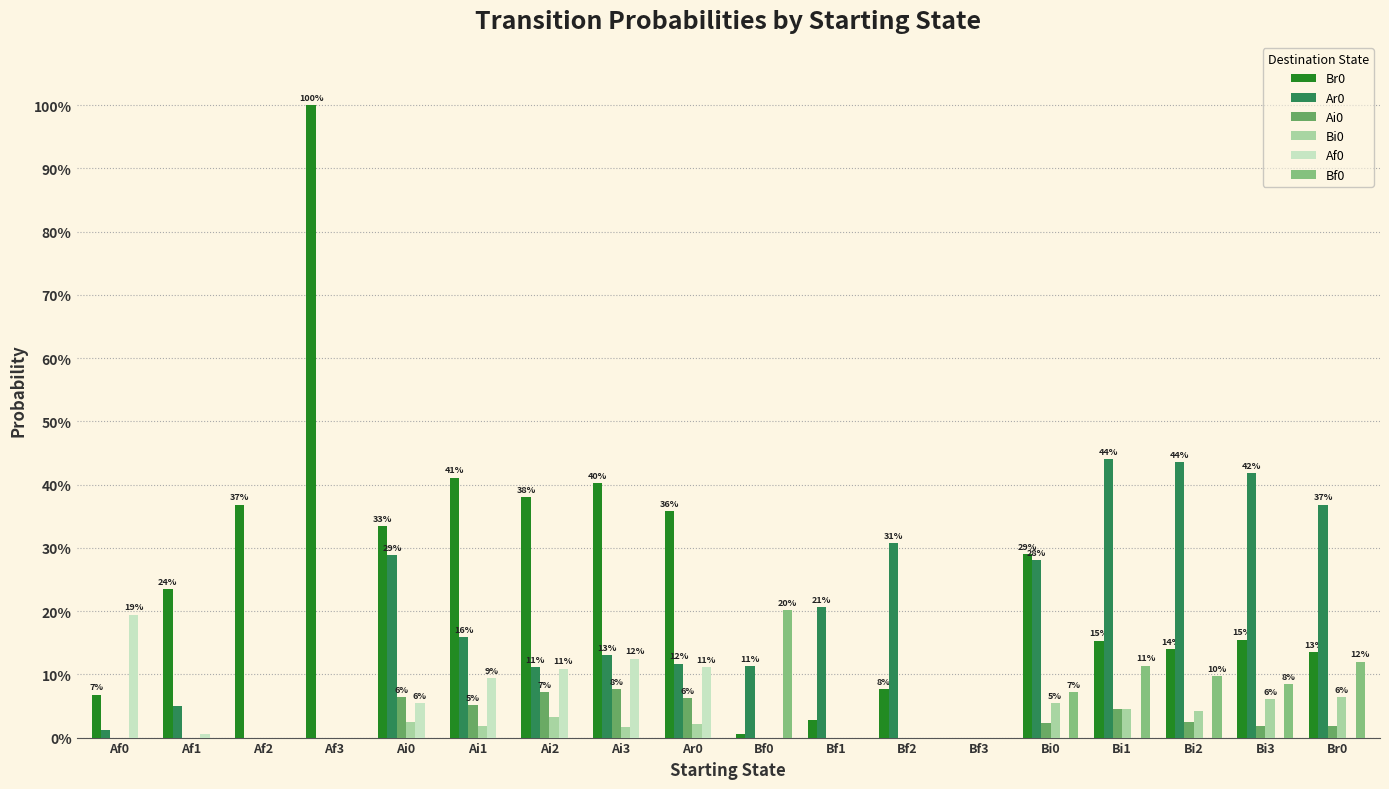

The Ar0 series shows 0.1 at Af1. True or false?

True